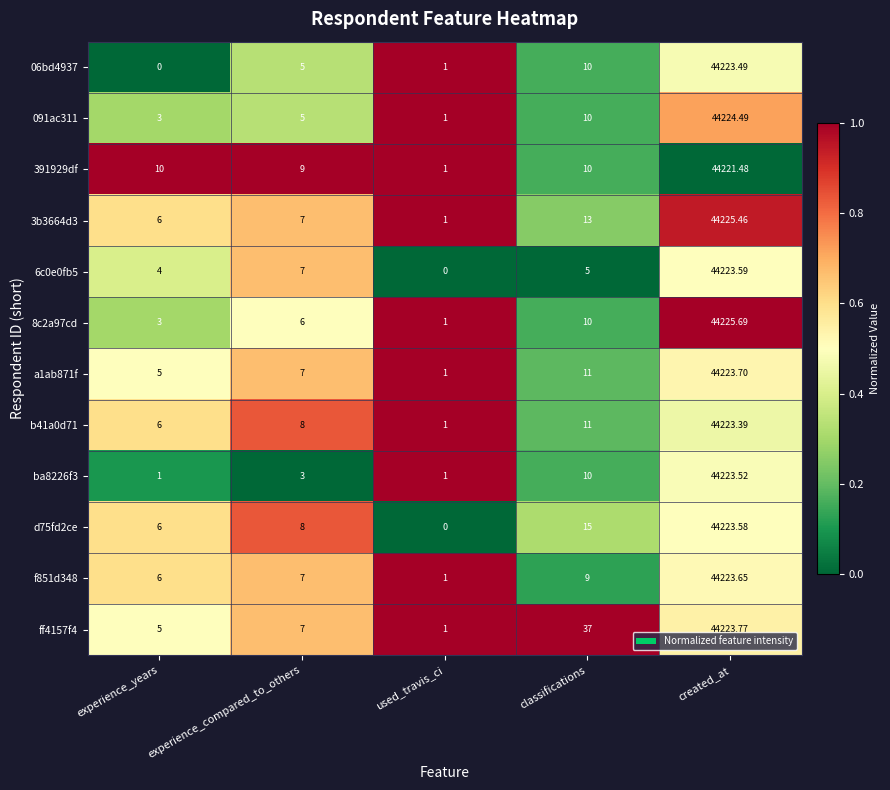

What is the total value across all series at experience_compared_to_others?

79.0